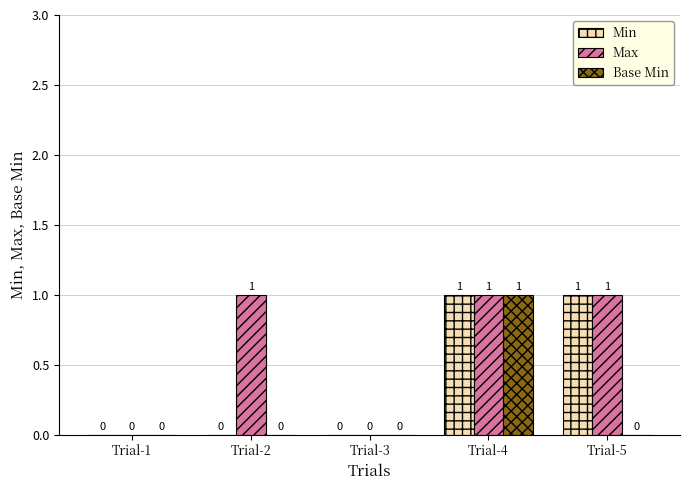

Is it true that Base Min equals 1 at Trial-1?

False